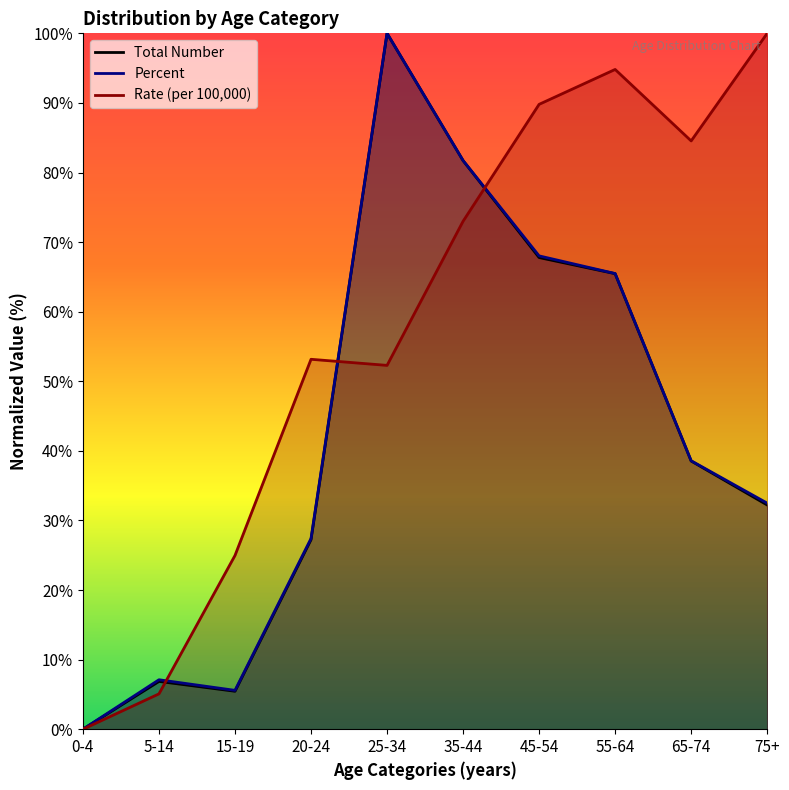

Count the number of categories in the chart.

10